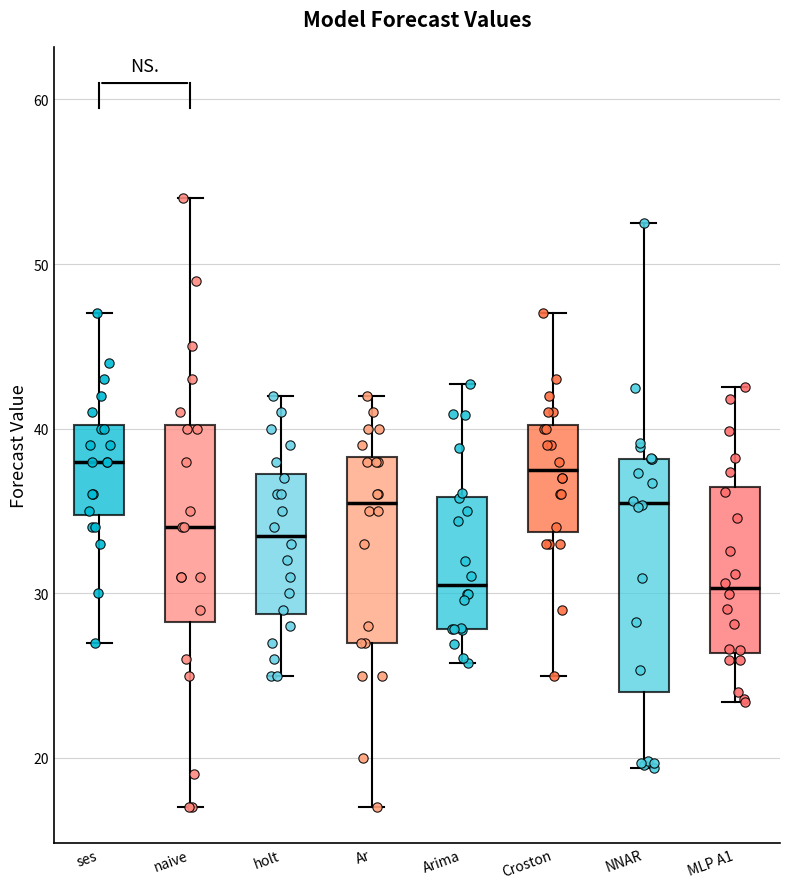

Where does the lower whisker of the box for holt end on the y-axis? The values are not printed on the chart, so give them approximately, as read against the axis.

25